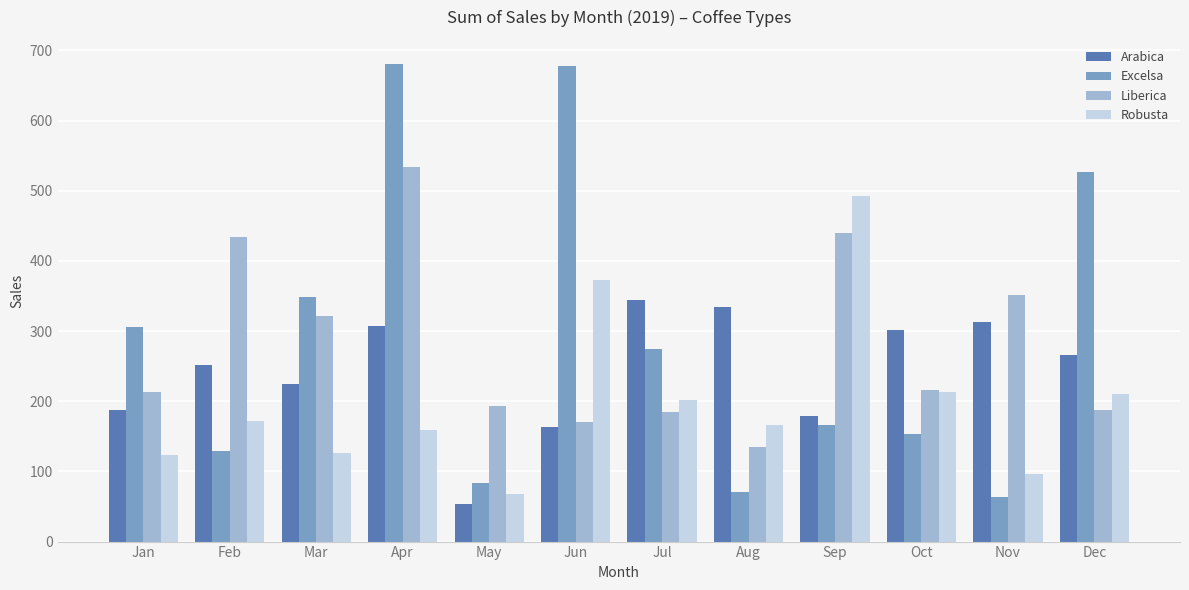

List the series in order of their peak value, highest first.

Excelsa, Liberica, Robusta, Arabica